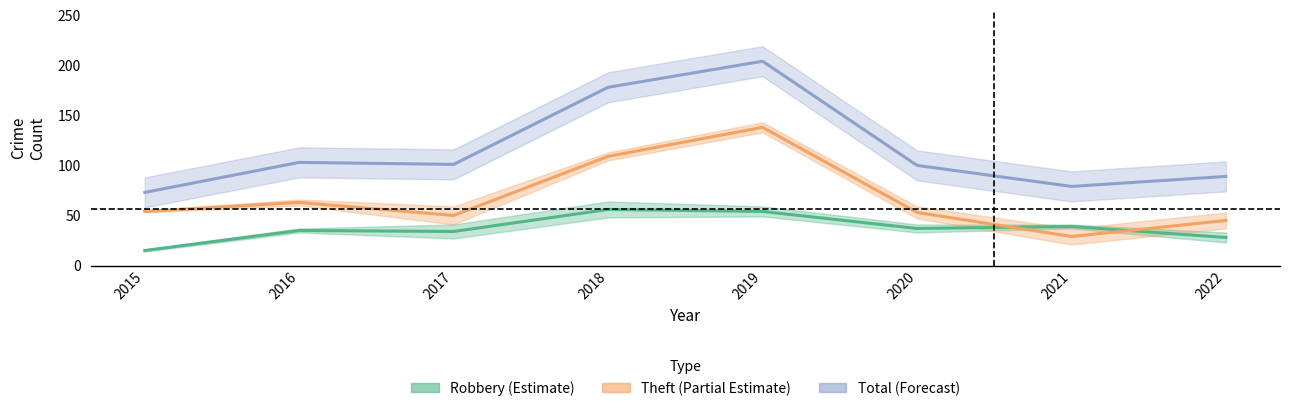

What is the sum of all Robbery (Estimate) values?

298